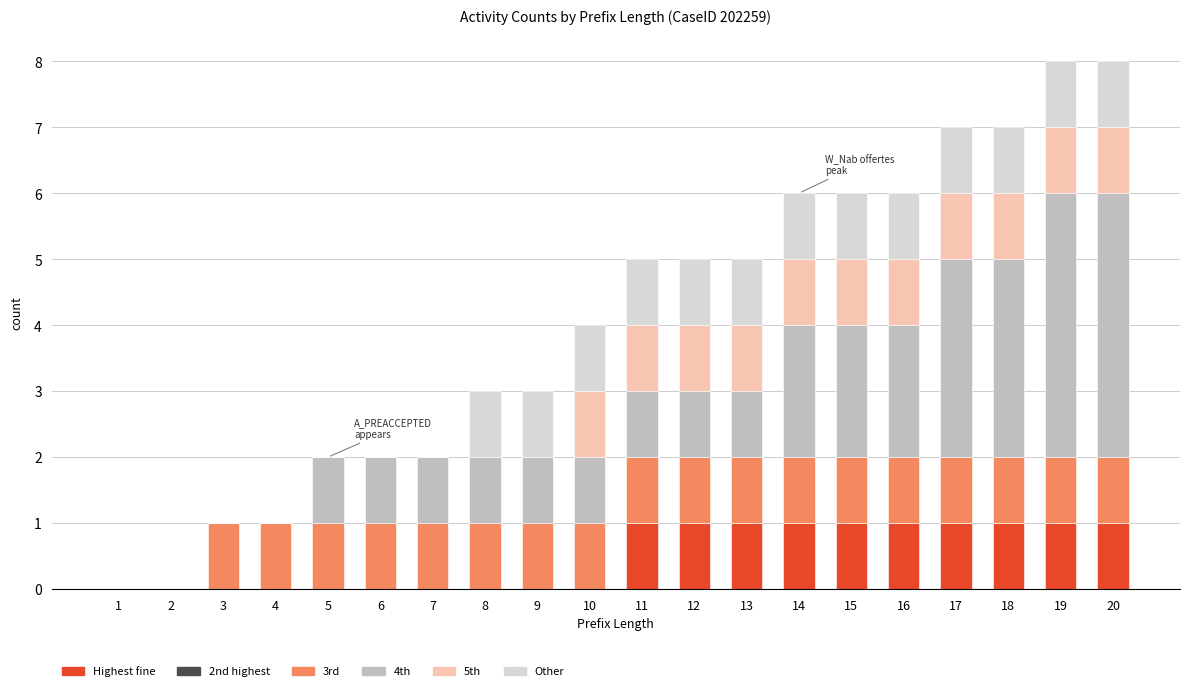

The Highest fine series shows 1 at 20. True or false?

True